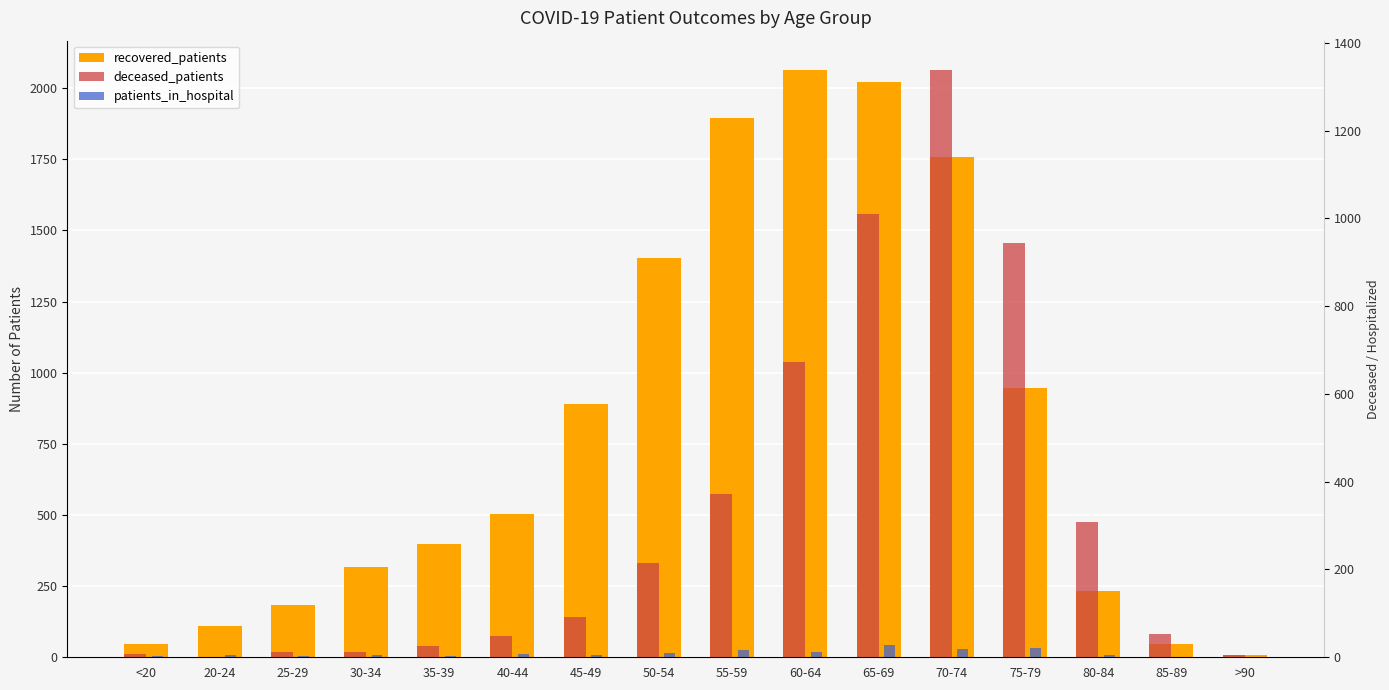

Rank the series by their average value, from lowest to highest.

patients_in_hospital, deceased_patients, recovered_patients